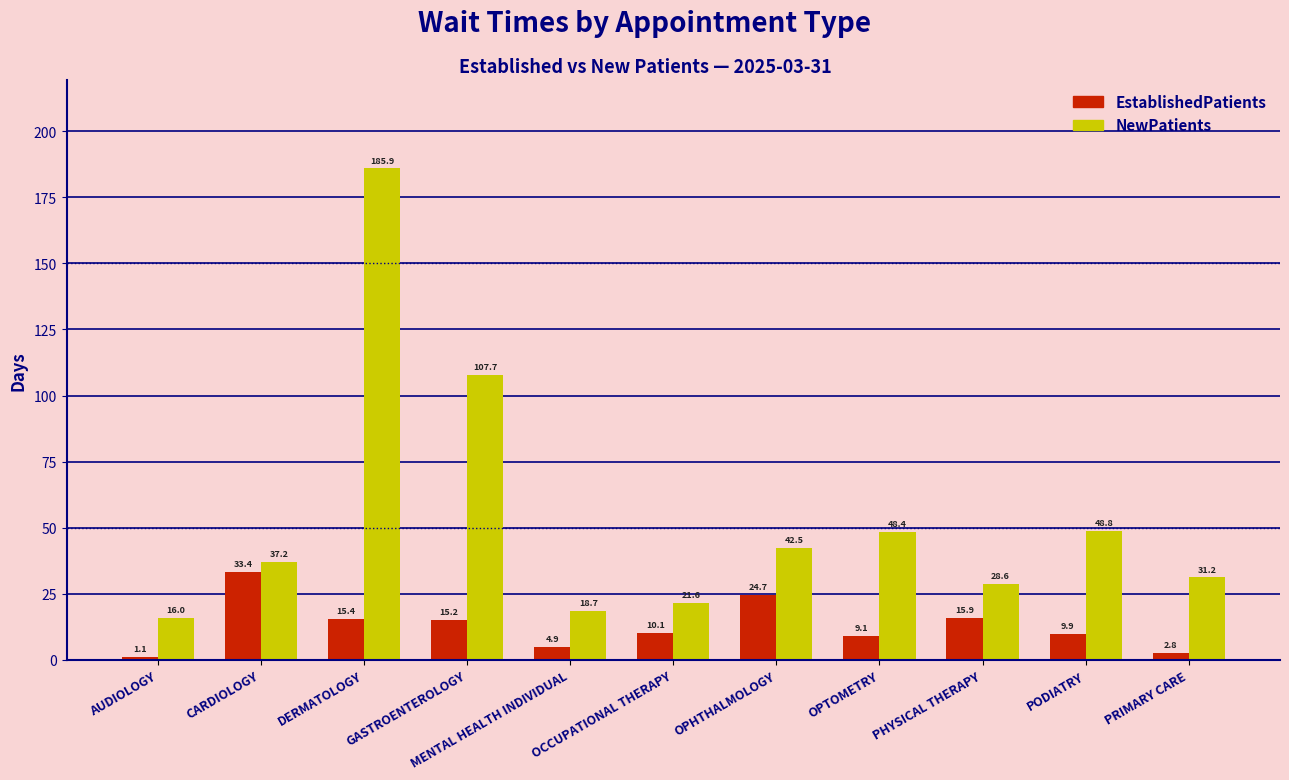

What is the difference between the maximum and minimum values in the EstablishedPatients series?

32.3